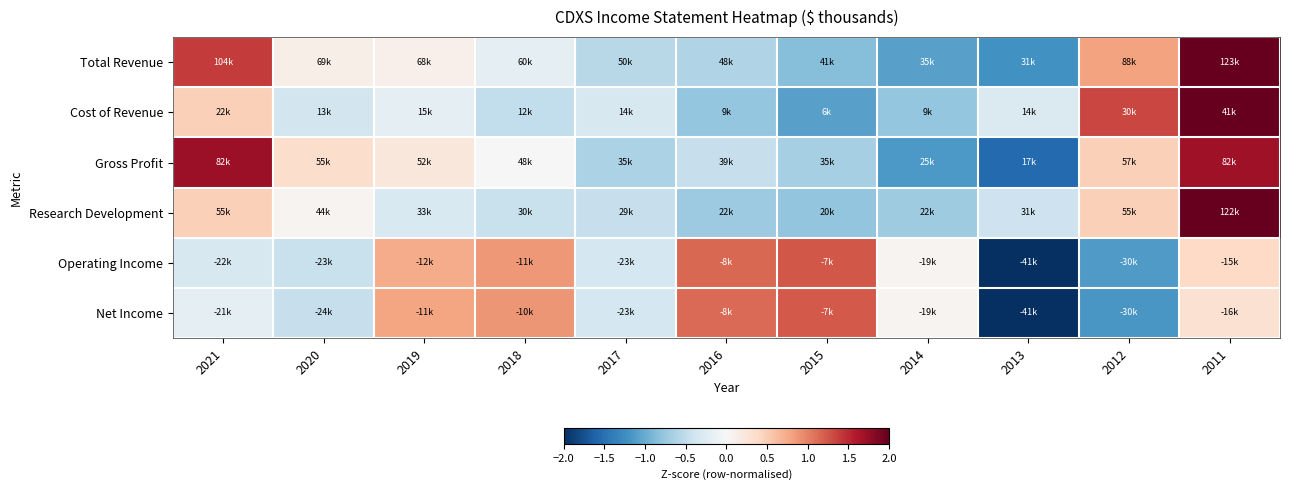

Which series has the largest range (max minus min)?

Research Development